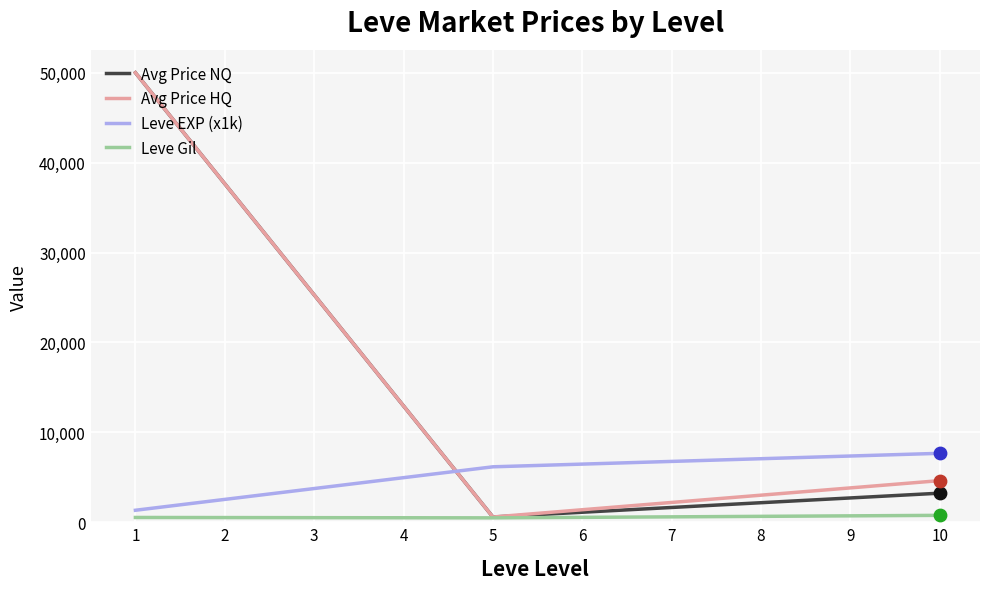

Is the value of Leve Gil at 1 greater than the value of Avg Price HQ at 10?

No